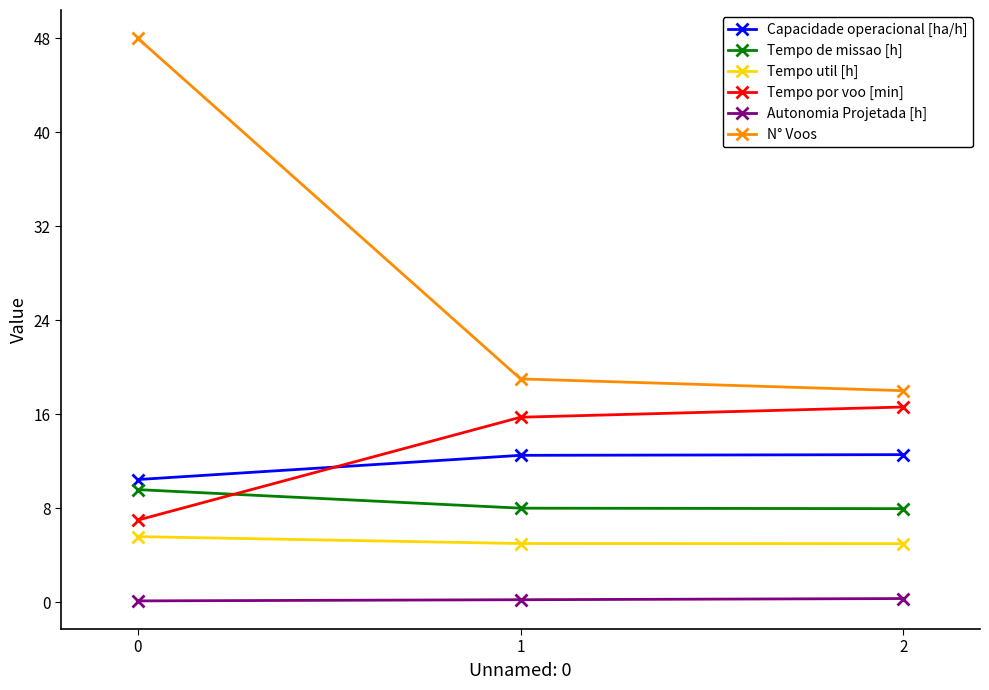

How many data points does each series have?

3